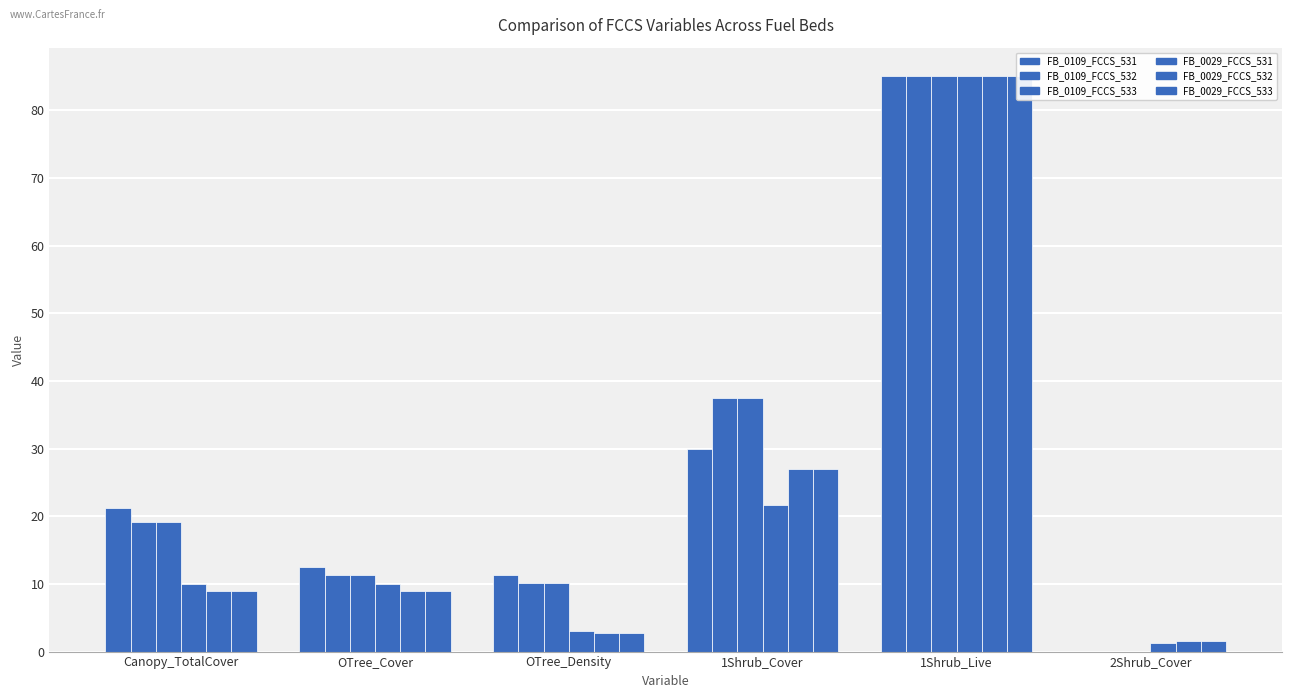

How many bars are there in total?

36